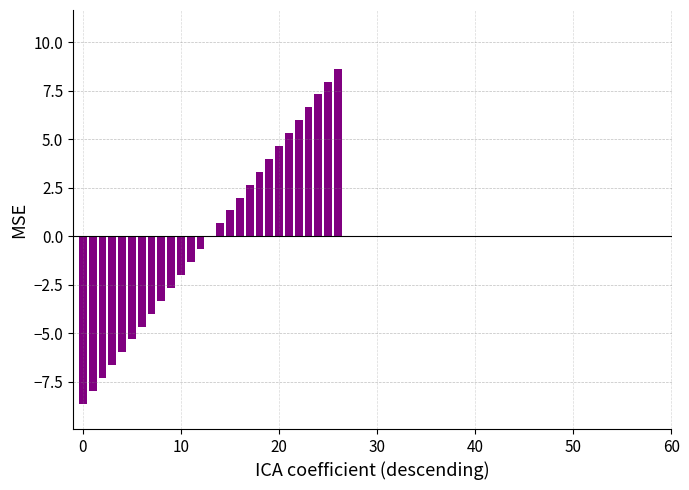

At which label does the data first exceed 0?

14